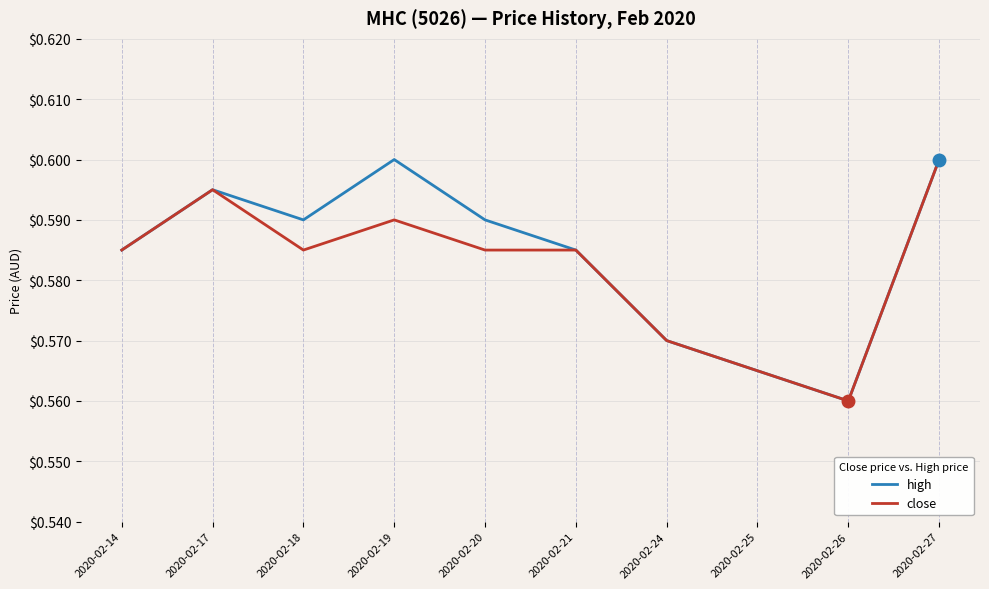

At which category is the sum across all series the highest?

2020-02-27